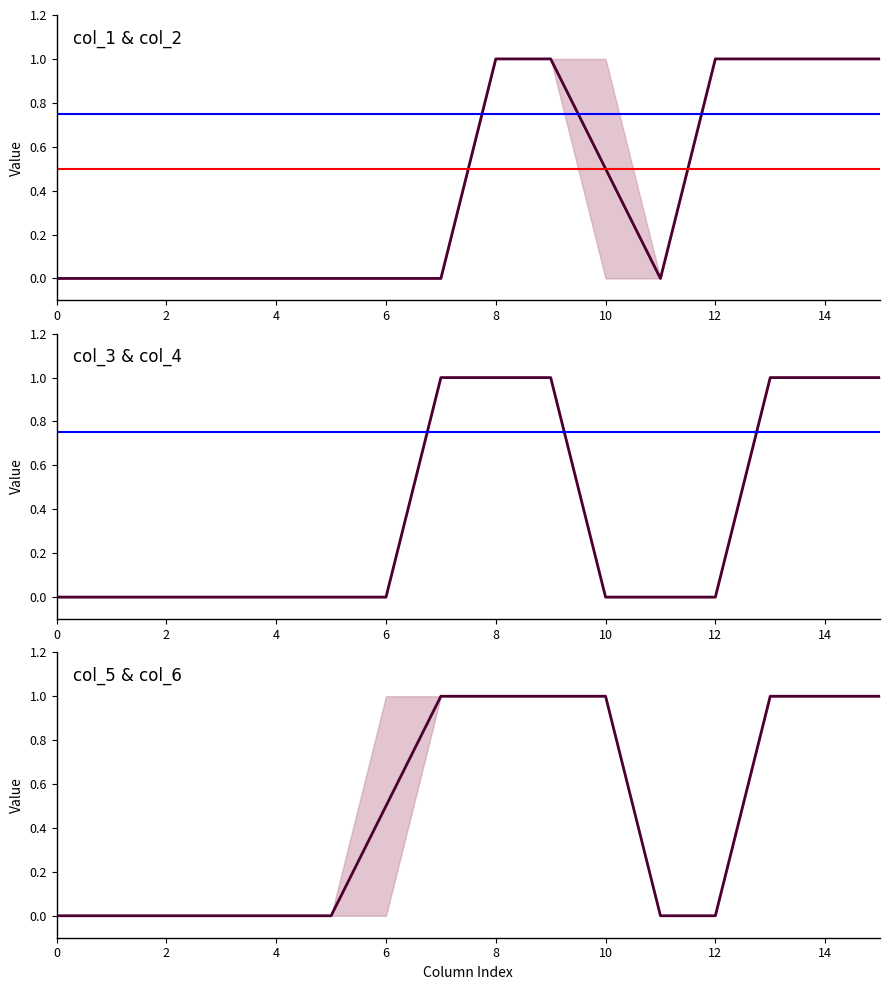

Count the col_6 values in the range 0 to 1.

16